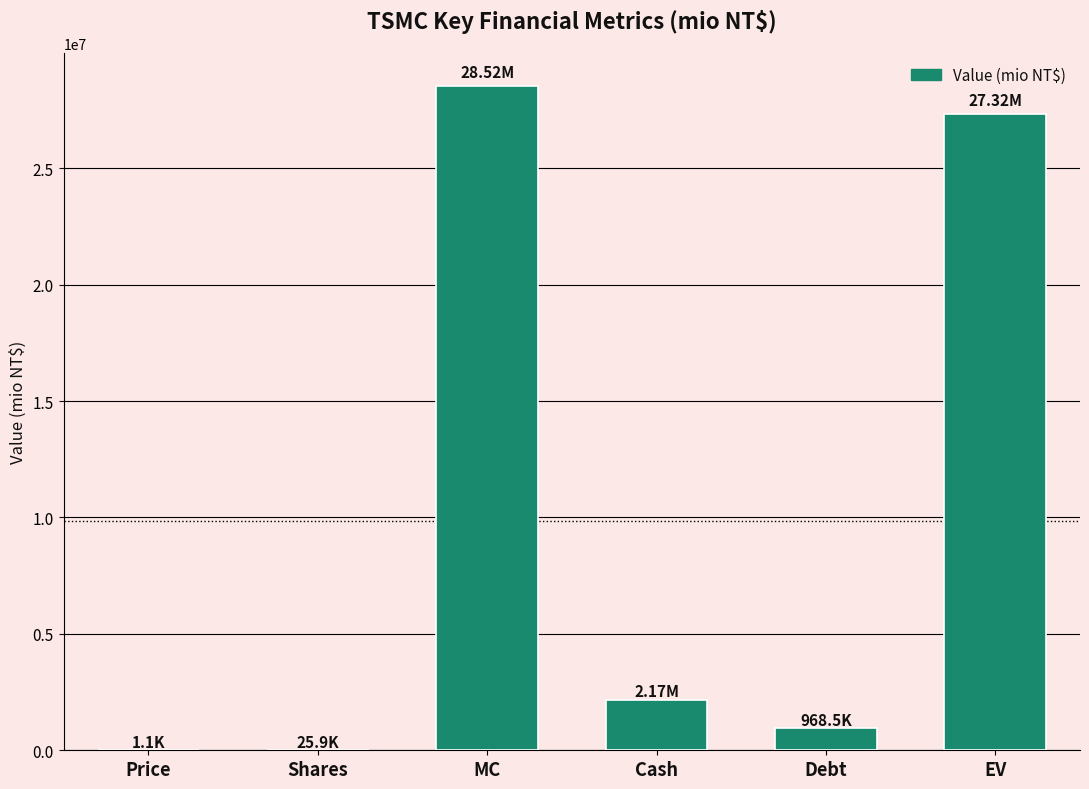

How many series are shown in this chart?

1